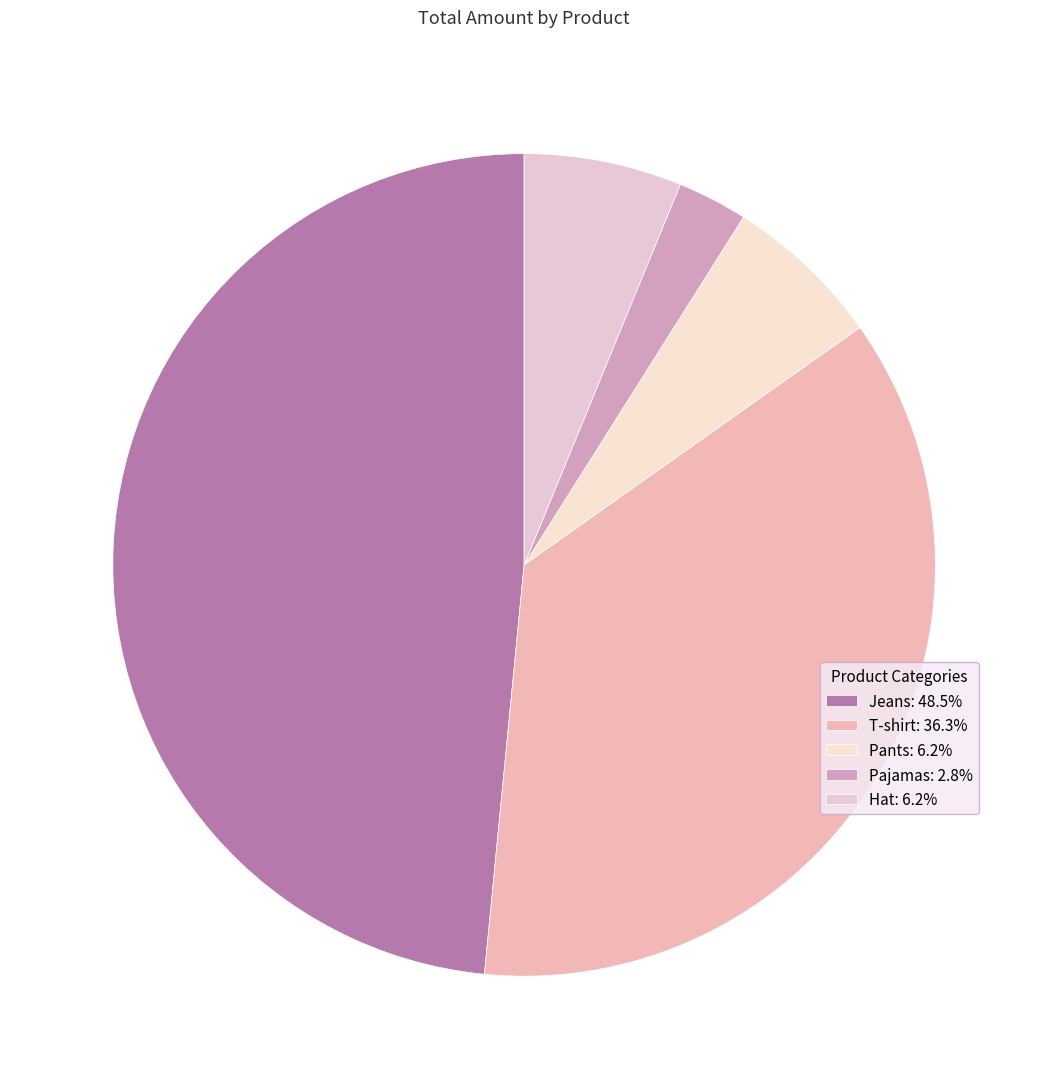

What is the ratio of the value at Pants to the value at T-shirt?

0.2